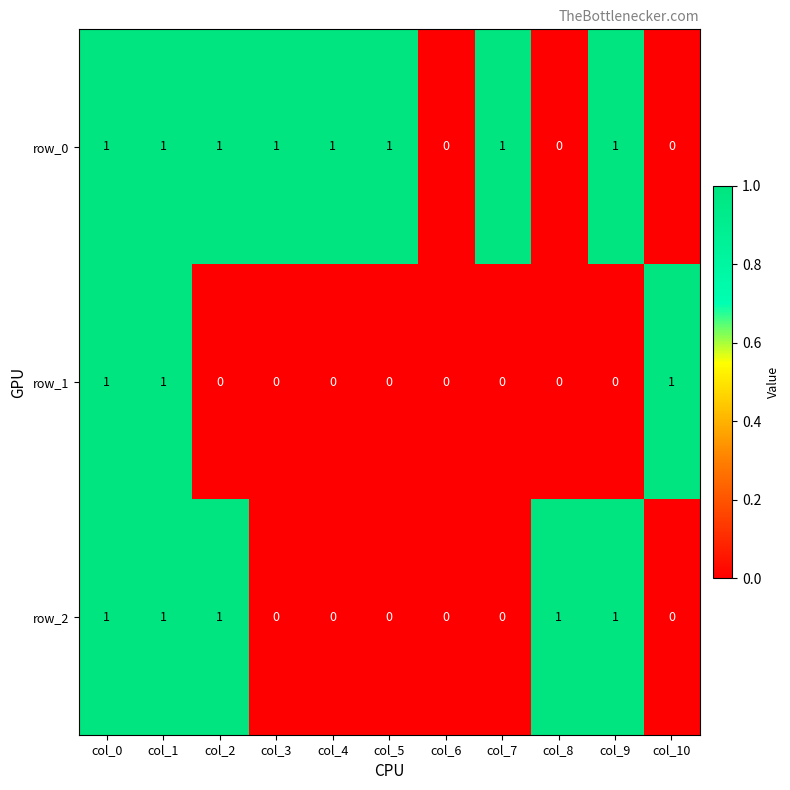

Reading left to right, extract all data points from this chart.

row_0: col_0=1	col_1=1	col_2=1	col_3=1	col_4=1	col_5=1	col_6=0	col_7=1	col_8=0	col_9=1	col_10=0
row_1: col_0=1	col_1=1	col_2=0	col_3=0	col_4=0	col_5=0	col_6=0	col_7=0	col_8=0	col_9=0	col_10=1
row_2: col_0=1	col_1=1	col_2=1	col_3=0	col_4=0	col_5=0	col_6=0	col_7=0	col_8=1	col_9=1	col_10=0